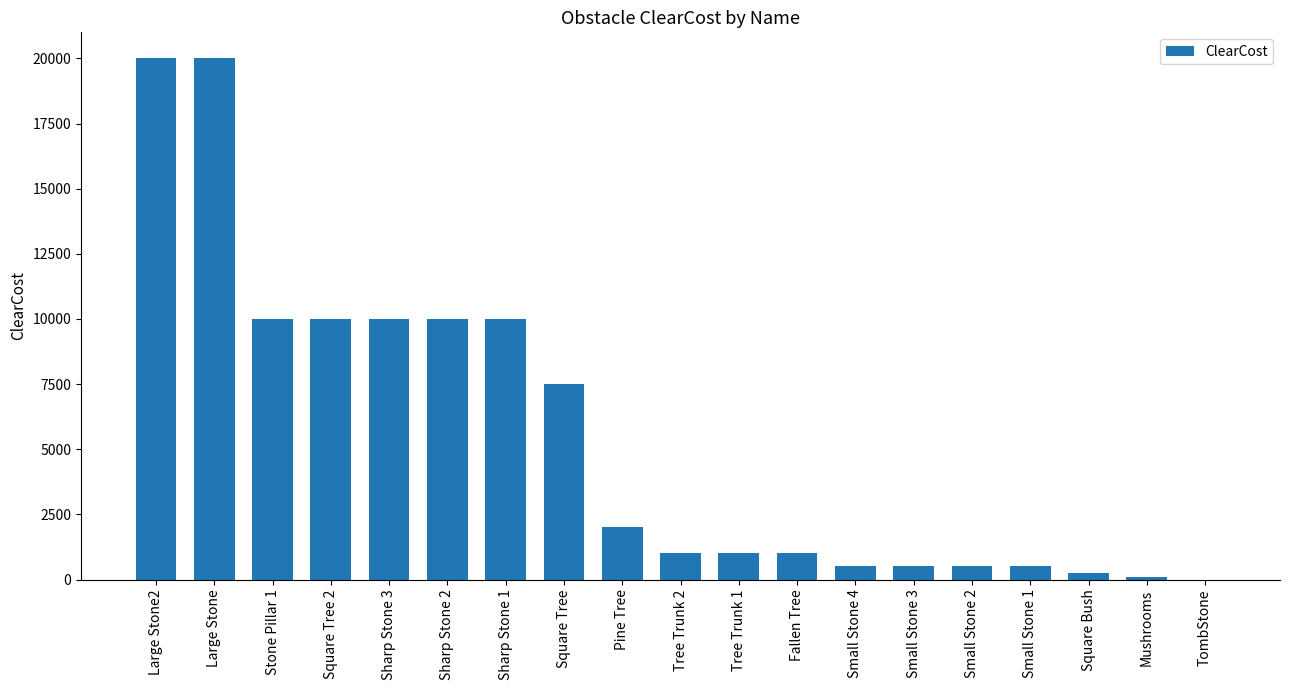

What is the maximum value shown in the chart?

20000